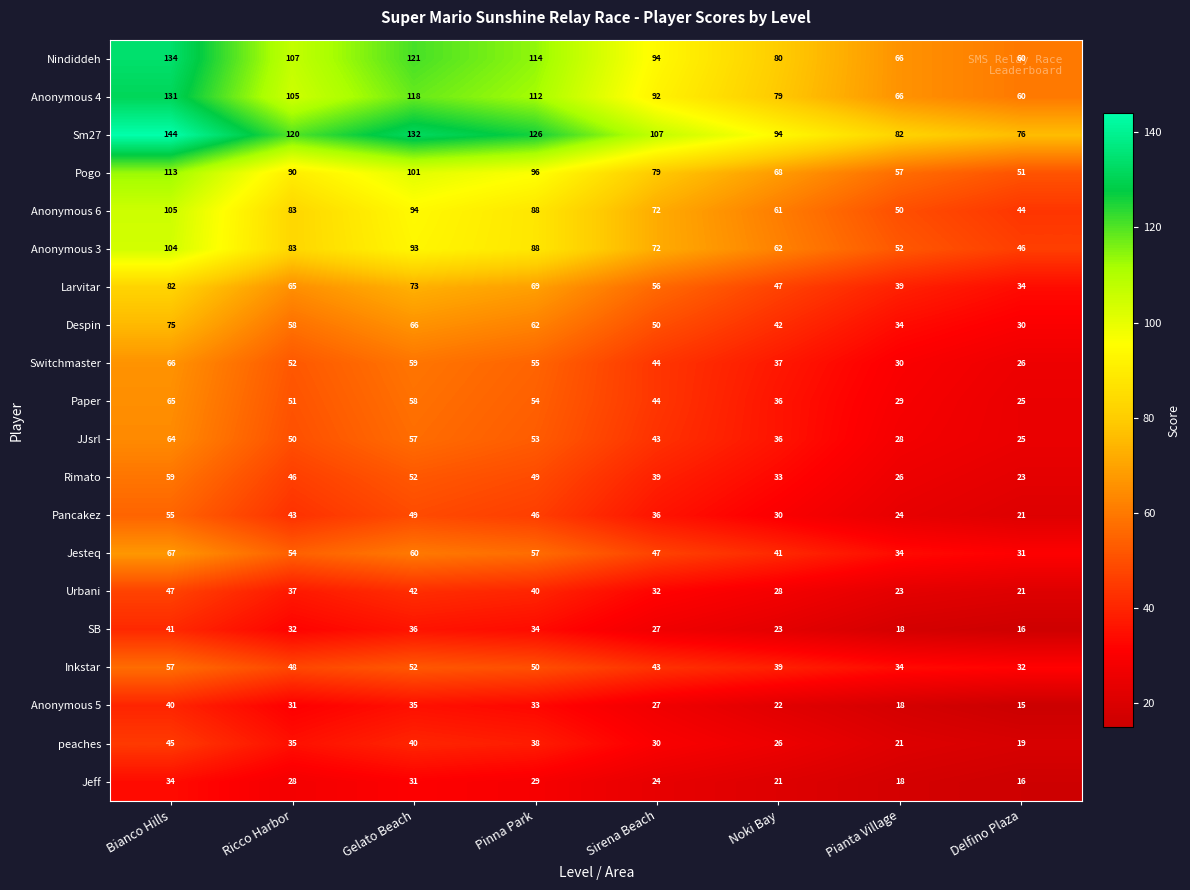

Rank the series by their maximum value, from lowest to highest.

Jeff, Anonymous 5, SB, peaches, Urbani, Pancakez, Inkstar, Rimato, JJsrl, Paper, Switchmaster, Jesteq, Despin, Larvitar, Anonymous 3, Anonymous 6, Pogo, Anonymous 4, Nindiddeh, Sm27